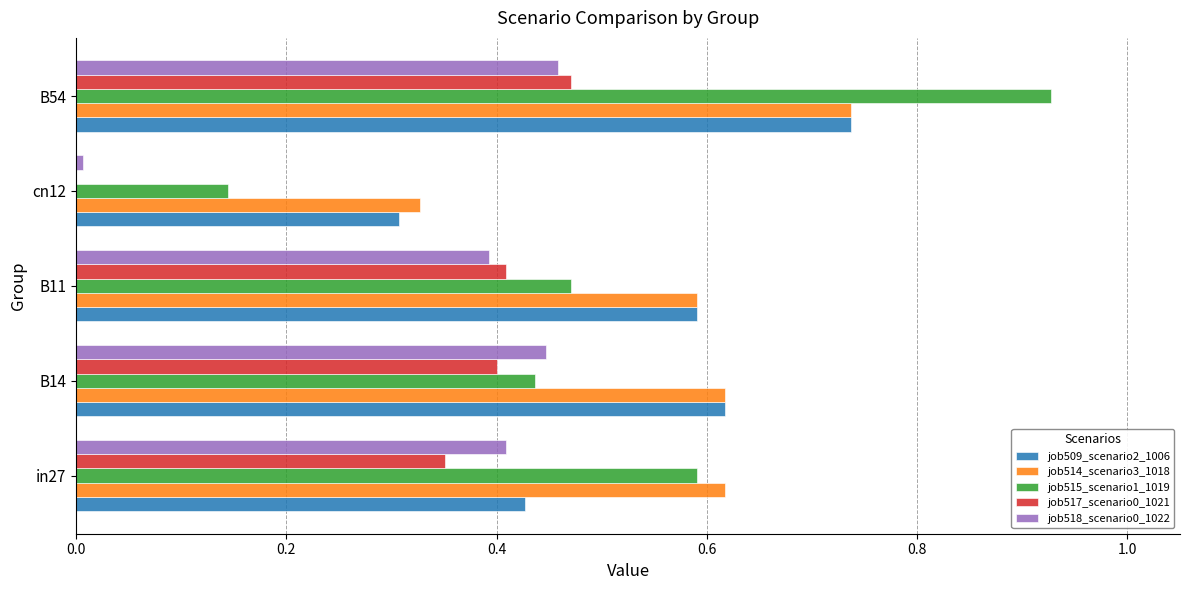

Count the job509_scenario2_1006 values in the range 0 to 1.

5